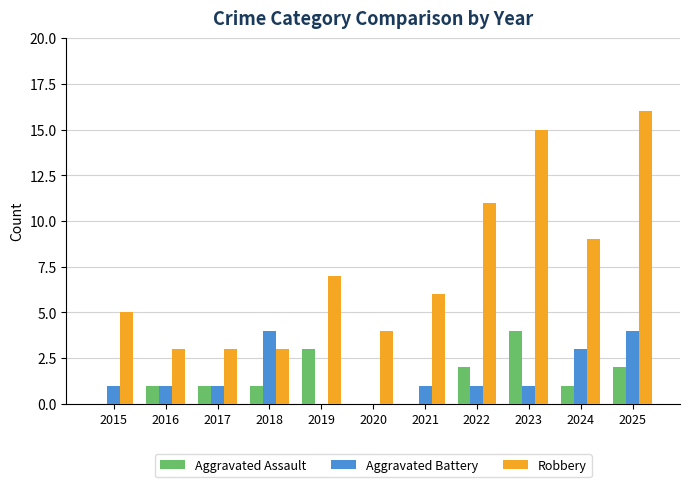

At which category does the chart reach its peak across all series?

2025